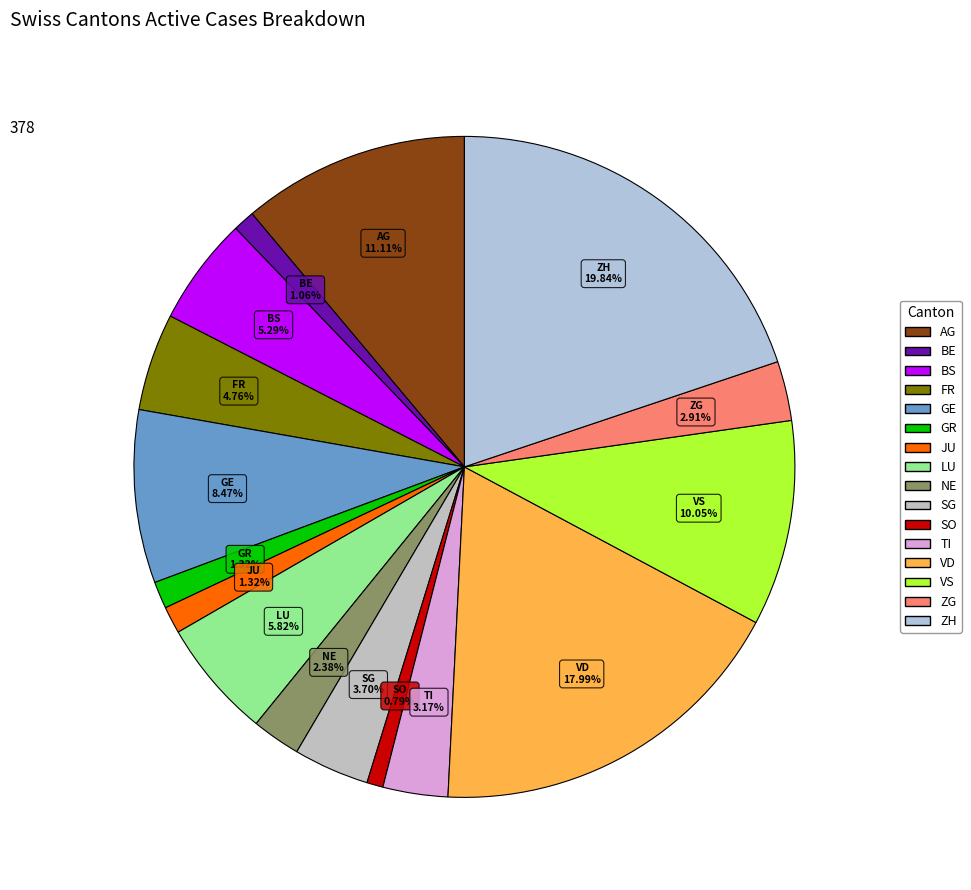

Which category has the biggest portion of the pie?

ZH